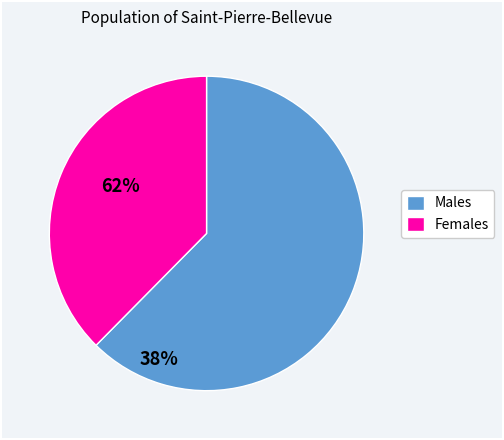

Is it true that Males is 62% of the pie?

True